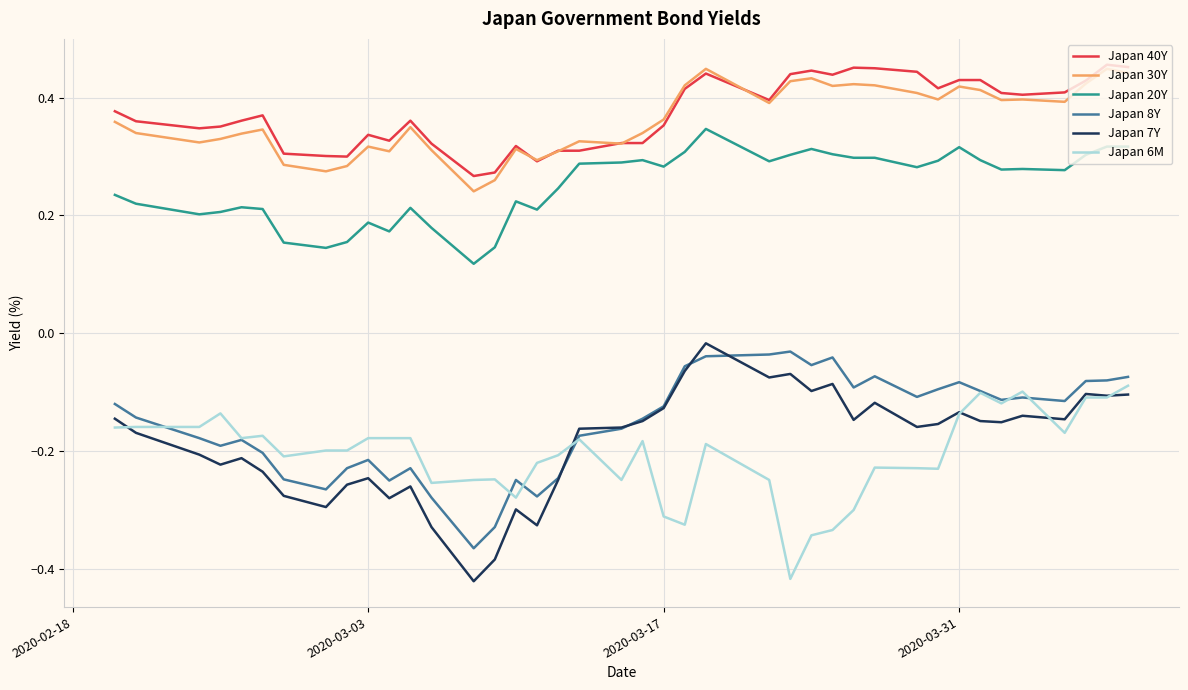

Does the chart display data point markers on the line(s)?

No